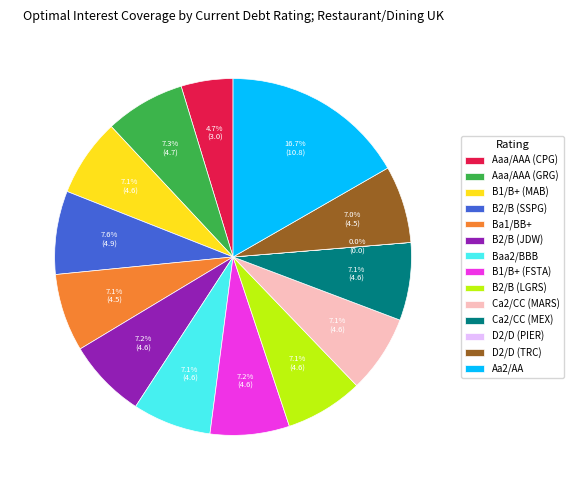

Is Baa2/BBB the majority of the pie?

No